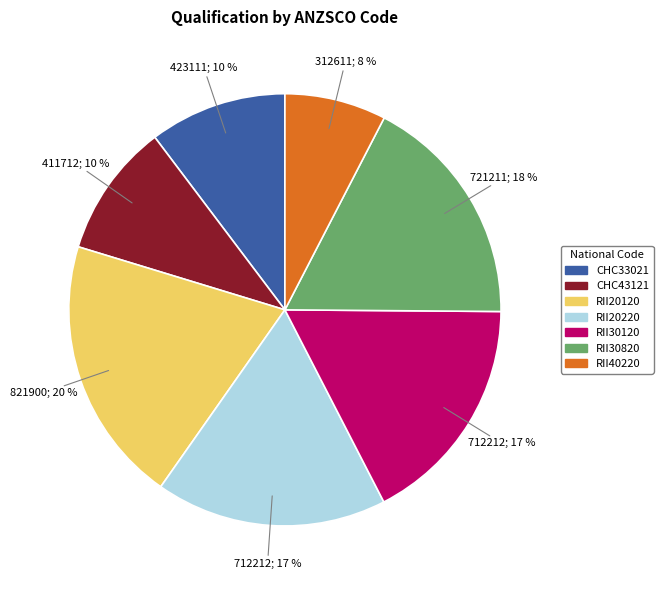

How many segments does this pie chart have?

7